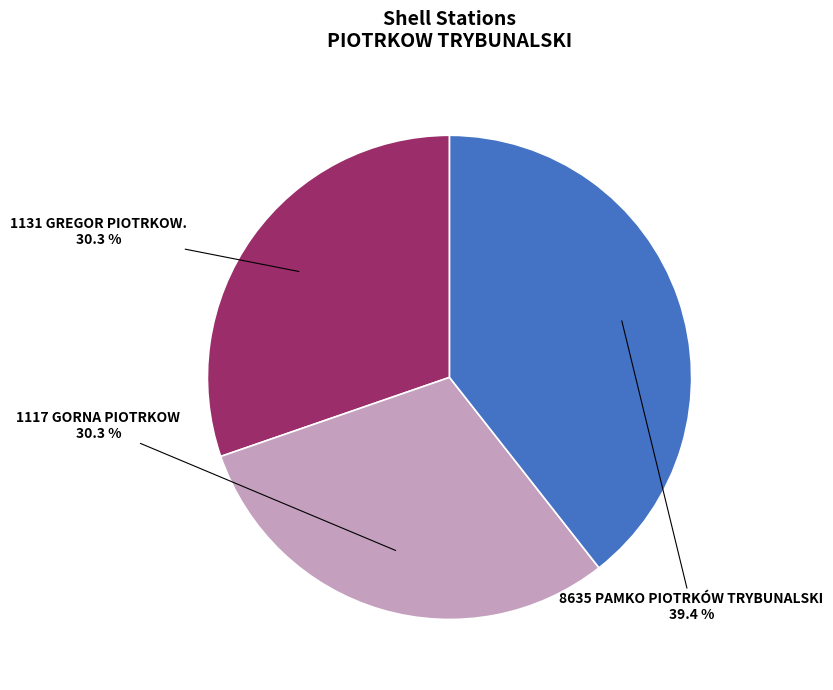

How much of the chart is everything except 8635 PAMKO PIOTRKÓW TRYBUNALSKI?

60.6%